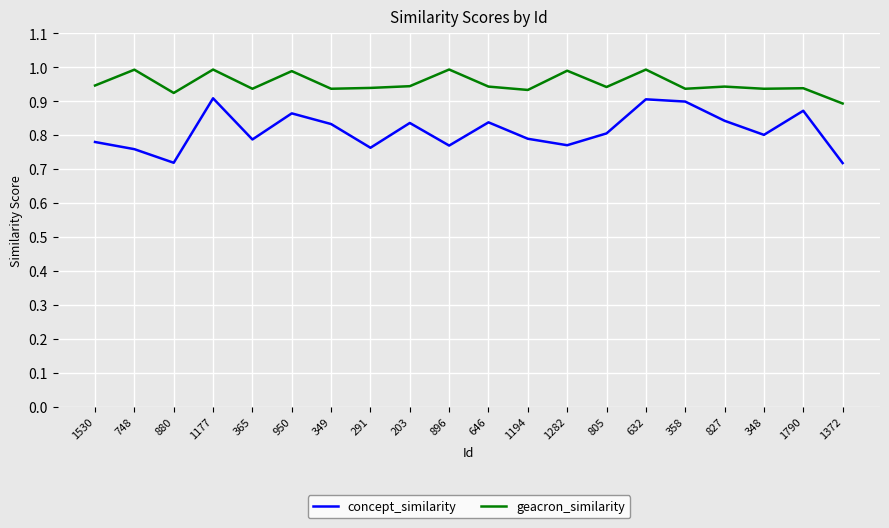

Does the chart display data point markers on the line(s)?

No